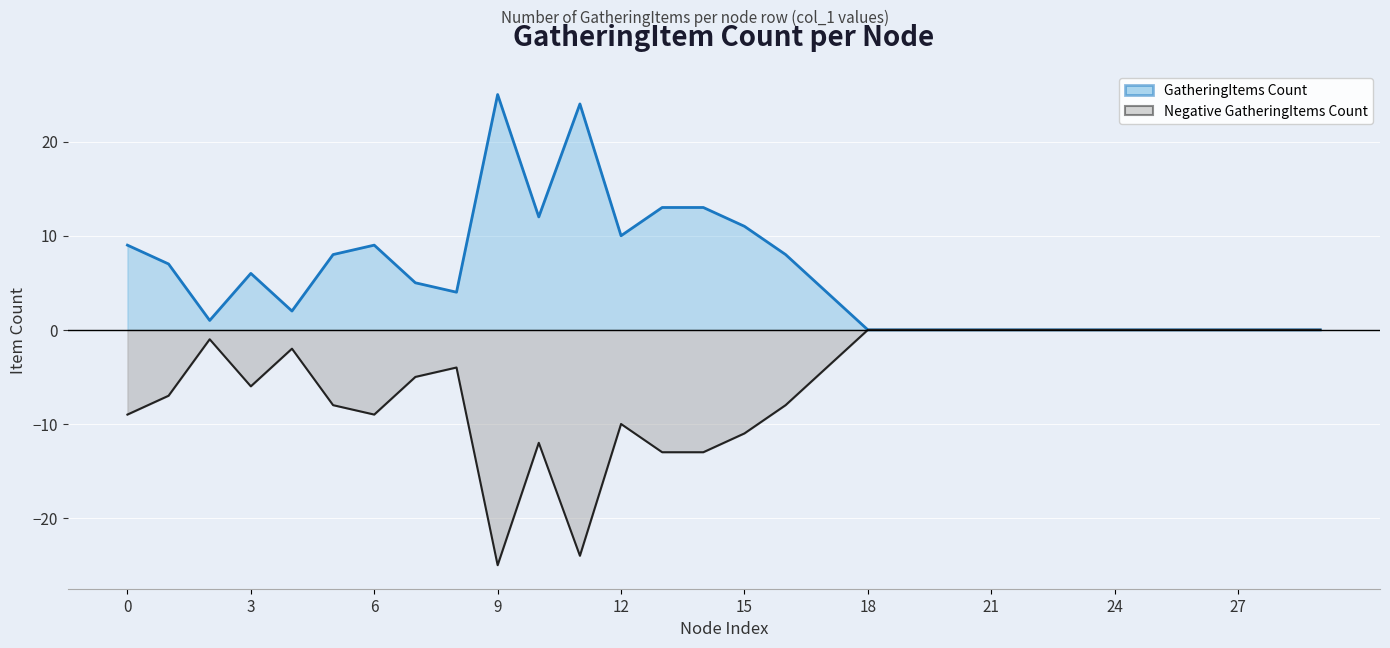

Which series has the largest range (max minus min)?

GatheringItems Count line